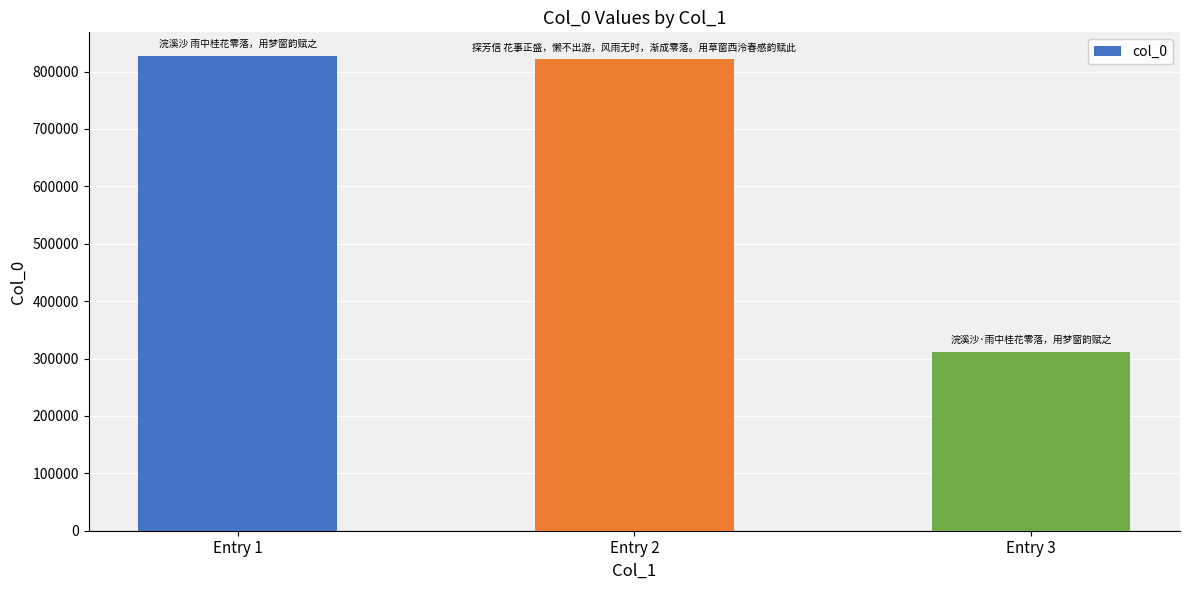

How many bars are there in total?

3